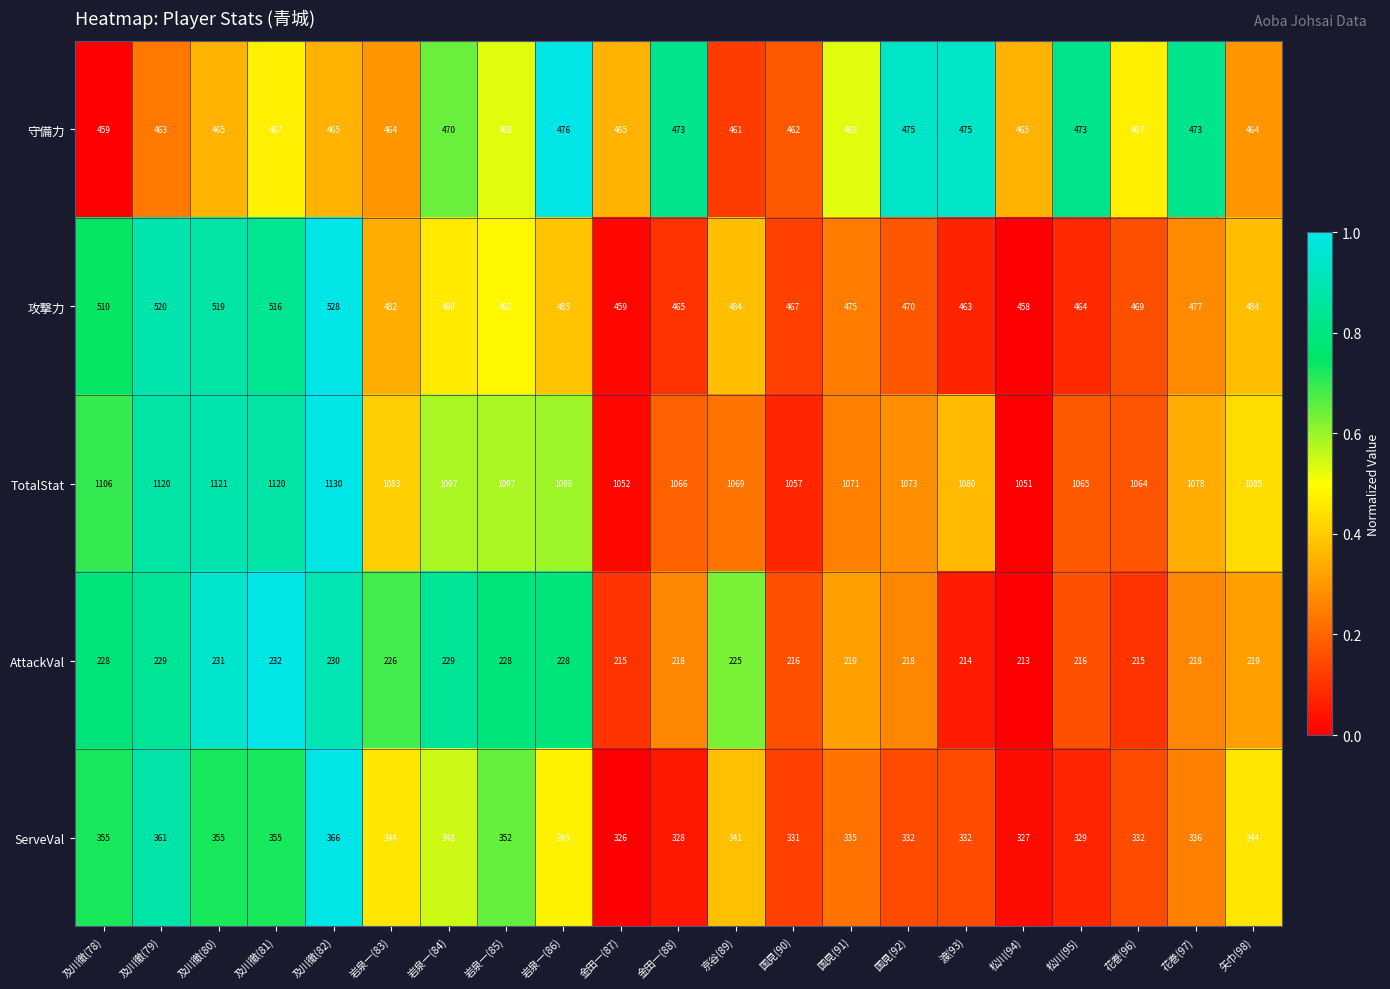

True or false: ServeVal has a value of 355 at 及川徹(81).

True